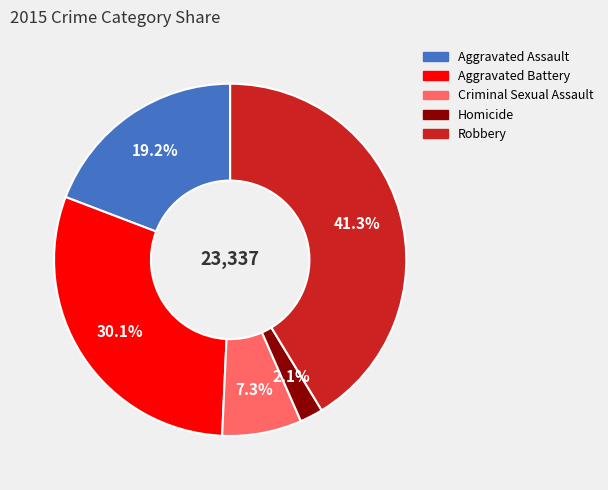

True or false: Aggravated Assault accounts for 19% of the total.

True